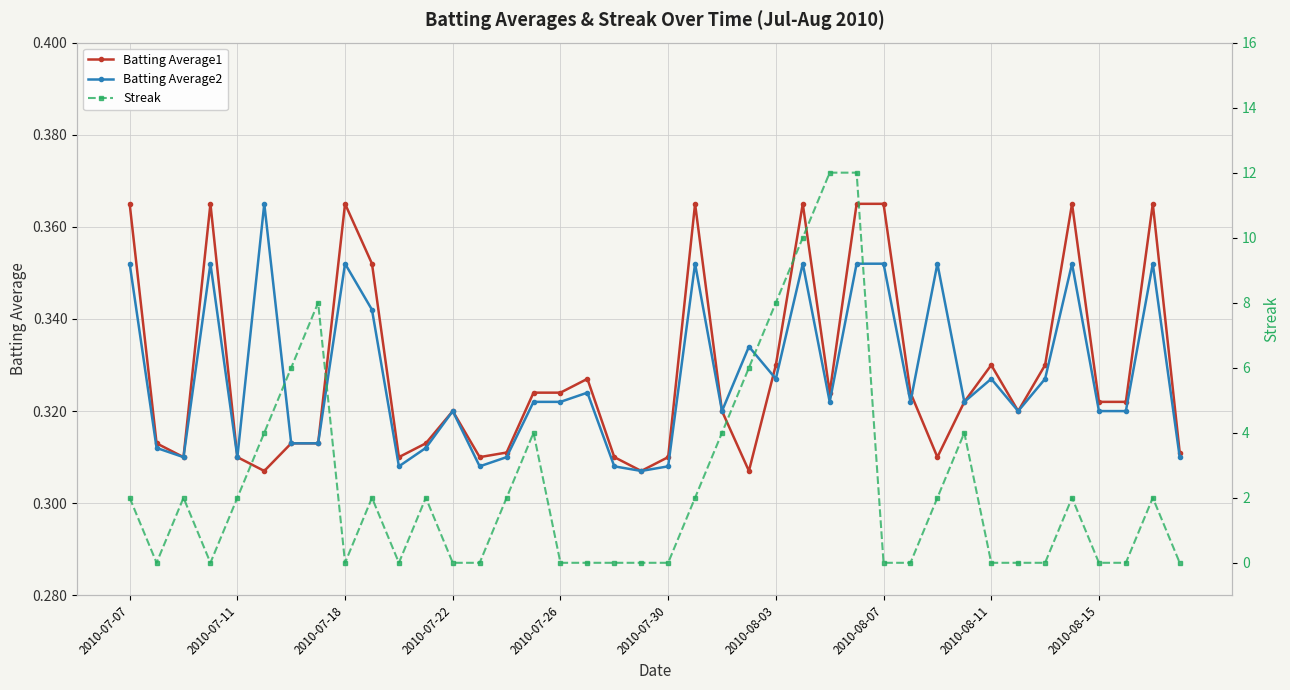

Reading left to right, what are all the values shown in this chart?

Batting Average1: 0.4	0.3	0.3	0.4	0.3	0.3	0.3	0.3	0.4	0.4	0.3	0.3	0.3	0.3	0.3	0.3	0.3	0.3	0.3	0.3	0.3	0.4	0.3	0.3	0.3	0.4	0.3	0.4	0.4	0.3	0.3	0.3	0.3	0.3	0.3	0.4	0.3	0.3	0.4	0.3
Batting Average2: 0.4	0.3	0.3	0.4	0.3	0.4	0.3	0.3	0.4	0.3	0.3	0.3	0.3	0.3	0.3	0.3	0.3	0.3	0.3	0.3	0.3	0.4	0.3	0.3	0.3	0.4	0.3	0.4	0.4	0.3	0.4	0.3	0.3	0.3	0.3	0.4	0.3	0.3	0.4	0.3
Streak: 2.0	0.0	2.0	0.0	2.0	4.0	6.0	8.0	0.0	2.0	0.0	2.0	0.0	0.0	2.0	4.0	0.0	0.0	0.0	0.0	0.0	2.0	4.0	6.0	8.0	10.0	12.0	12.0	0.0	0.0	2.0	4.0	0.0	0.0	0.0	2.0	0.0	0.0	2.0	0.0